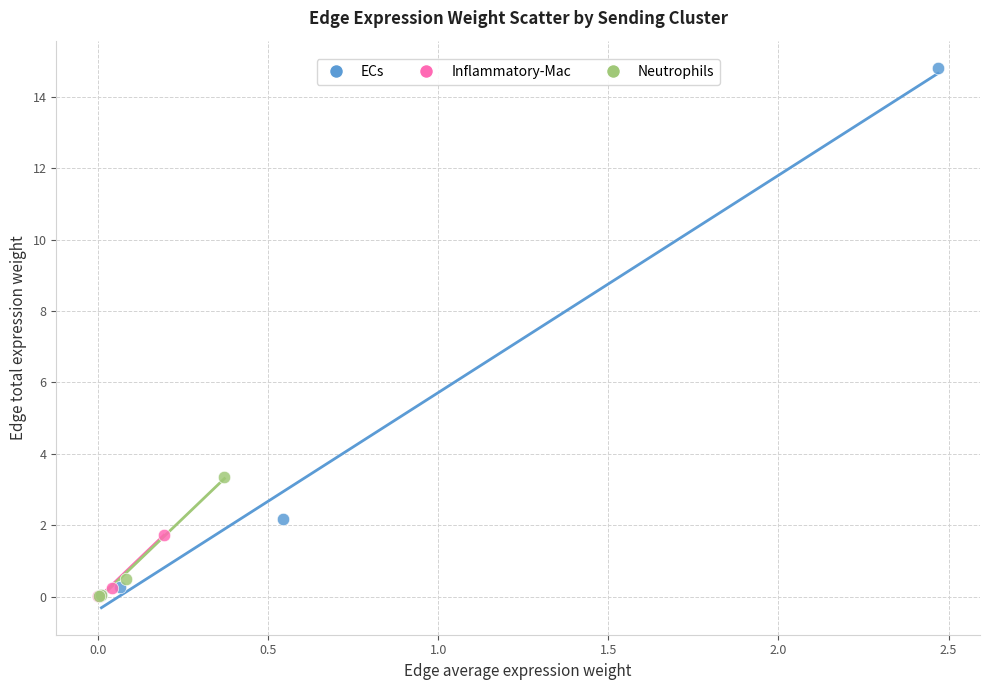

Which series reaches the maximum Y coordinate?

ECs